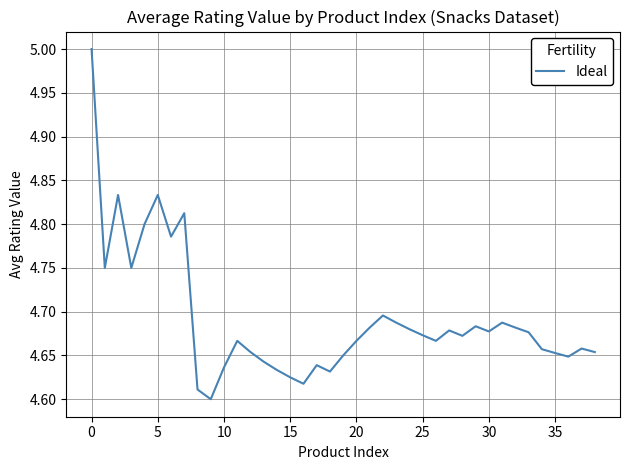

What is the sum of all values?

183.0